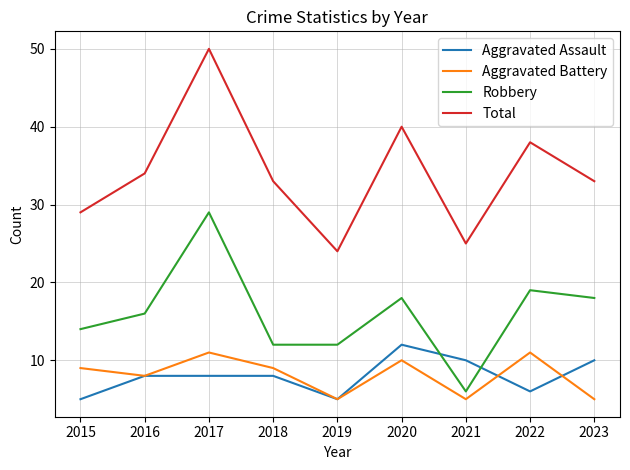

Does the chart have visible grid lines?

Yes